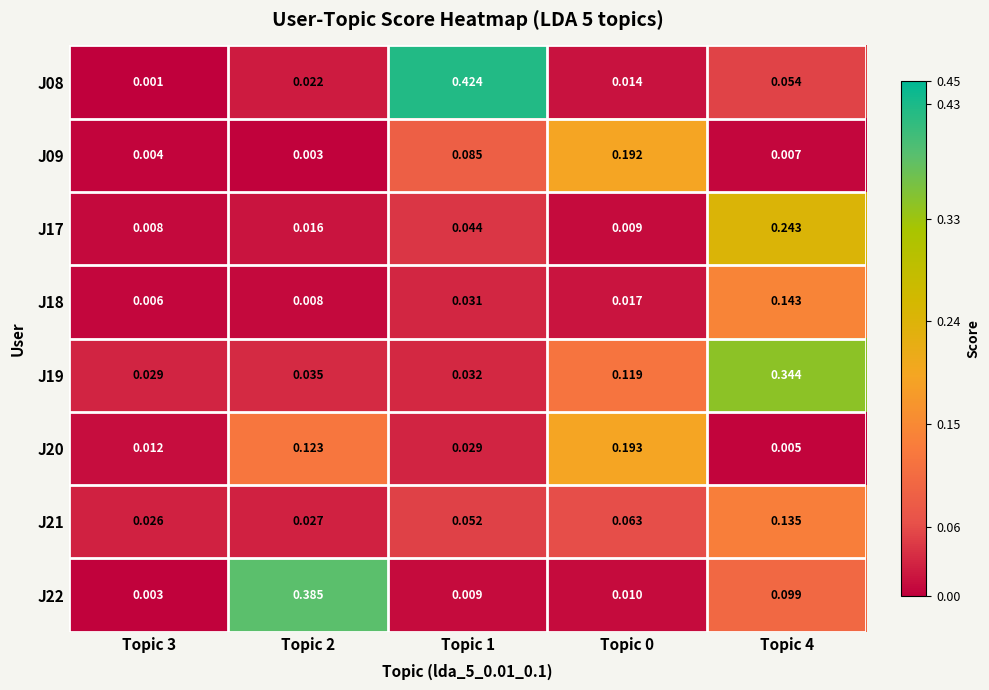

Which series has the largest total across all categories?

J19